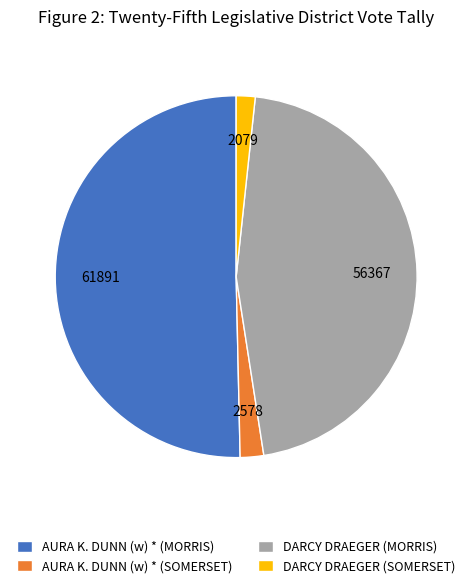

Which category accounts for the majority?

AURA K. DUNN (w) * (MORRIS)